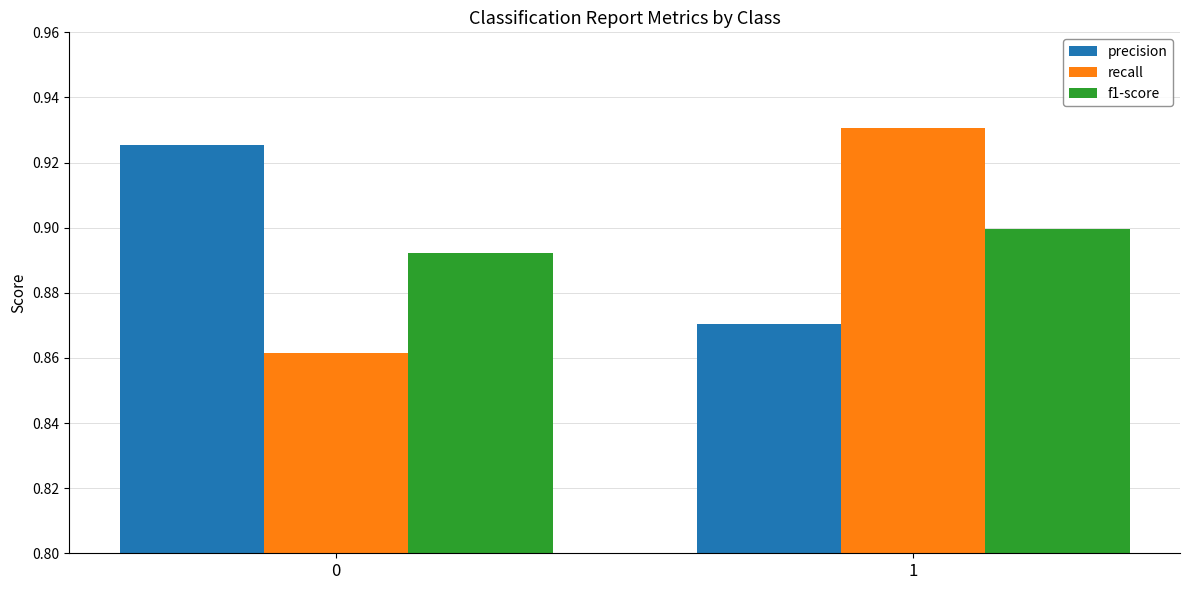

What is the total value across all series at 0?

2.7